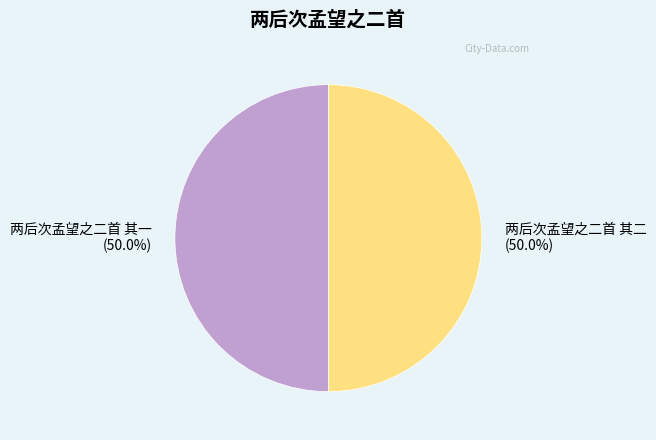

Is it true that 两后次孟望之二首 其一 is 58% of the pie?

False